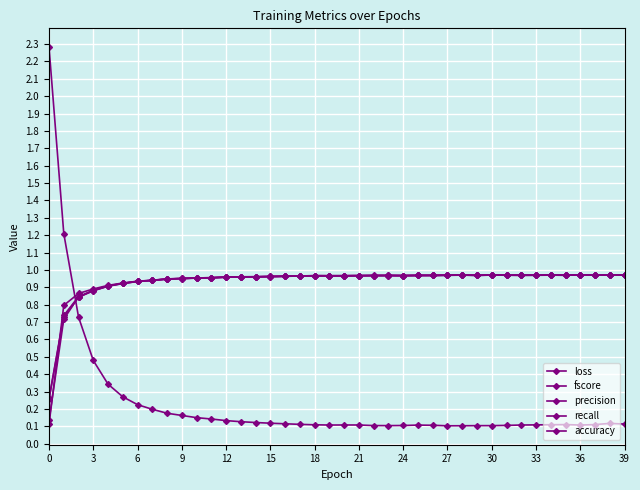

Where is the first local minimum for fscore?

19